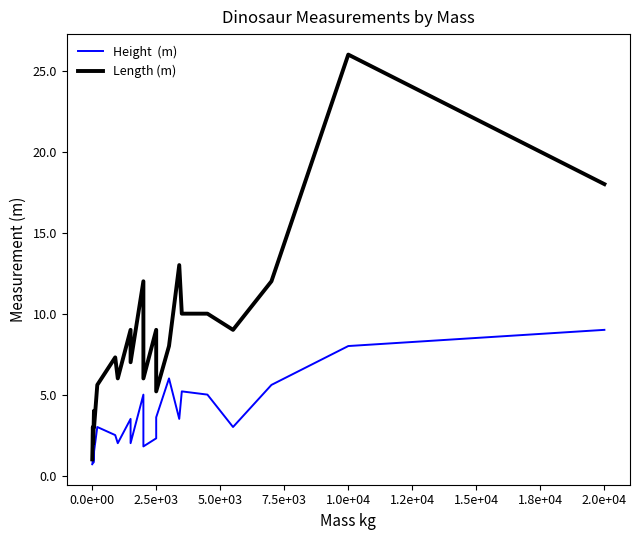

What is the sum of all Height  (m) values?

87.6